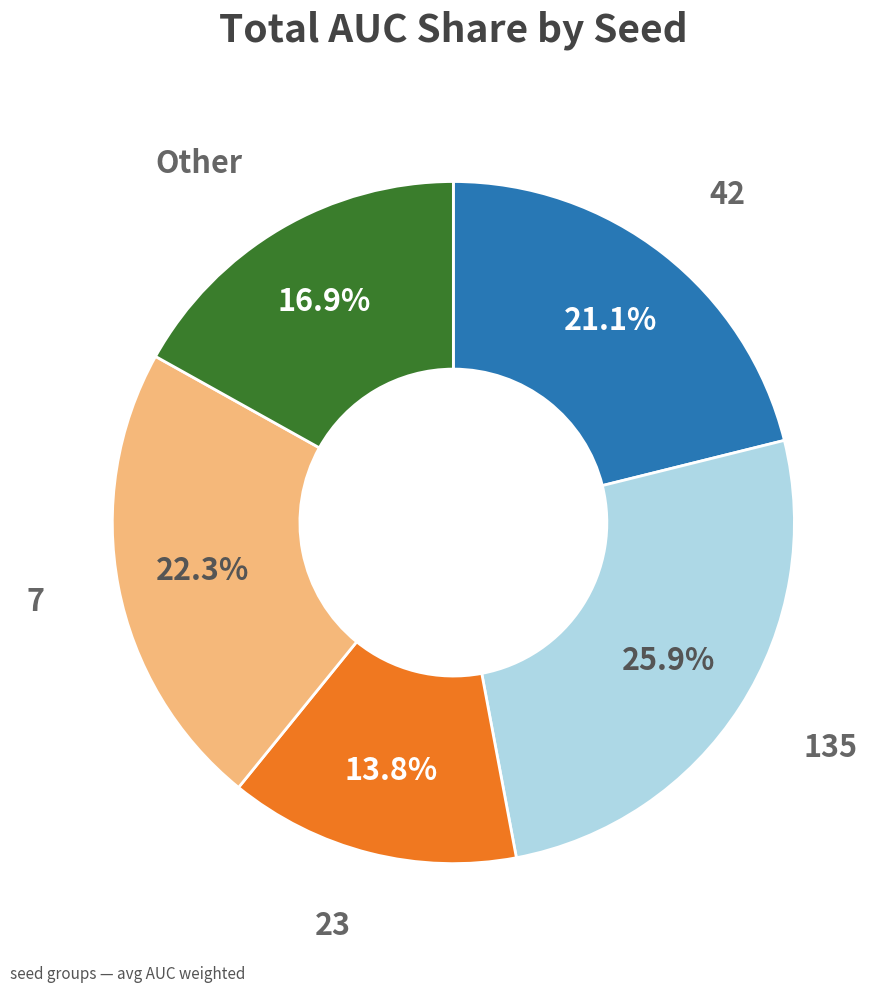

Is there a majority slice in this chart?

No